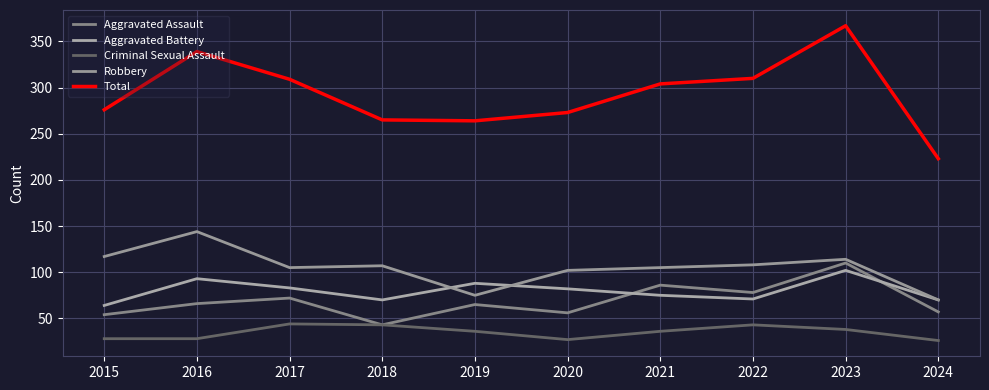

How many lines are shown in the chart?

5